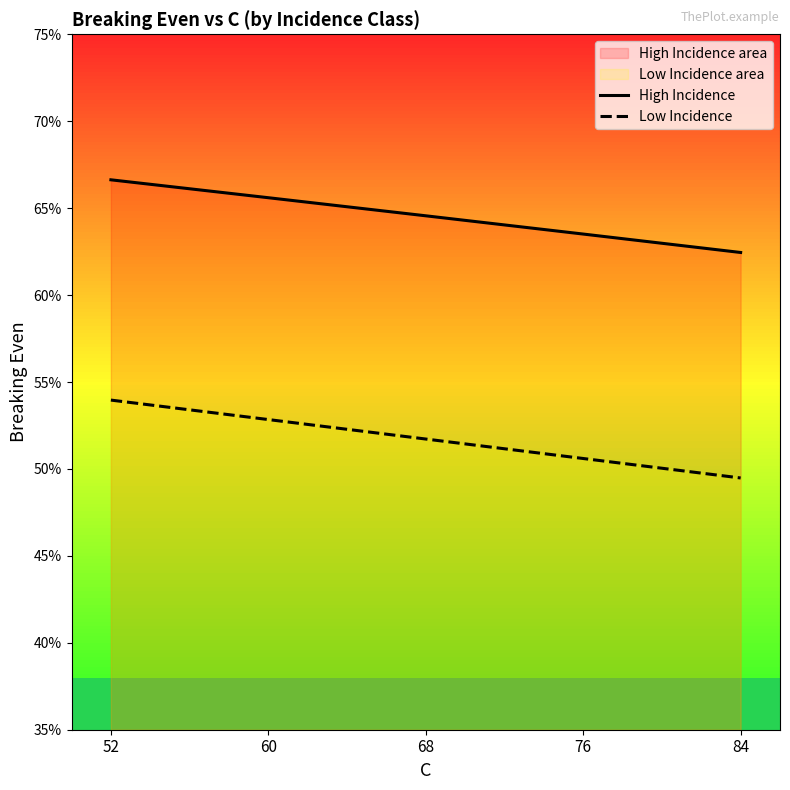

List the series in order of their overall mean, highest first.

High Incidence, Low Incidence